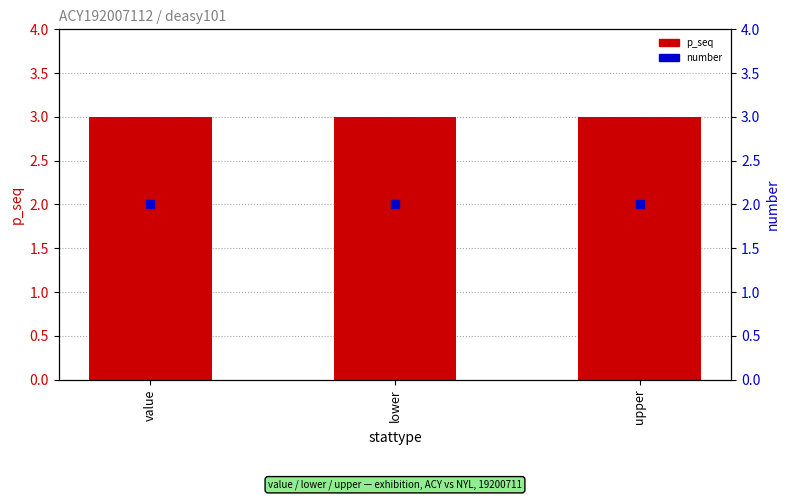

What are all the series names shown in the legend?

p_seq (primary), number (secondary)